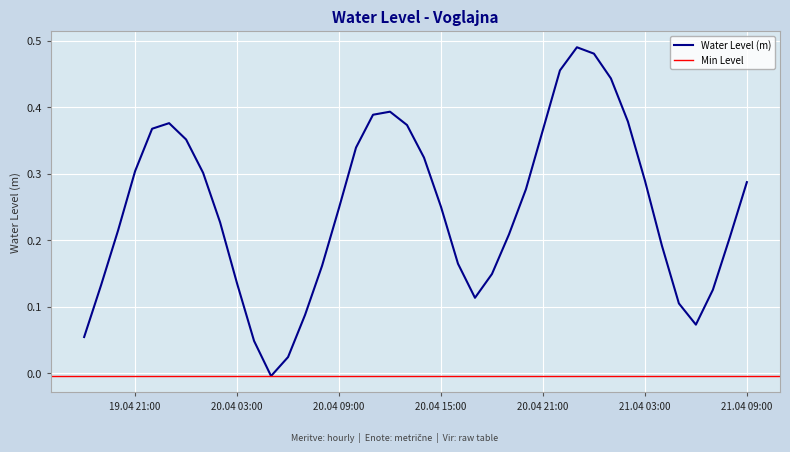

List the labels in order of value, smallest first.

2024-04-20 05:00:00, 2024-04-20 06:00:00, 2024-04-20 04:00:00, 2024-04-19 18:00:00, 2024-04-21 06:00:00, 2024-04-20 07:00:00, 2024-04-21 05:00:00, 2024-04-20 17:00:00, 2024-04-21 07:00:00, 2024-04-19 19:00:00, 2024-04-20 03:00:00, 2024-04-20 18:00:00, 2024-04-20 08:00:00, 2024-04-20 16:00:00, 2024-04-21 04:00:00, 2024-04-21 08:00:00, 2024-04-20 19:00:00, 2024-04-19 20:00:00, 2024-04-20 02:00:00, 2024-04-20 09:00:00, 2024-04-20 15:00:00, 2024-04-20 20:00:00, 2024-04-21 09:00:00, 2024-04-21 03:00:00, 2024-04-20 01:00:00, 2024-04-19 21:00:00, 2024-04-20 14:00:00, 2024-04-20 10:00:00, 2024-04-20 00:00:00, 2024-04-20 21:00:00, 2024-04-19 22:00:00, 2024-04-20 13:00:00, 2024-04-19 23:00:00, 2024-04-21 02:00:00, 2024-04-20 11:00:00, 2024-04-20 12:00:00, 2024-04-21 01:00:00, 2024-04-20 22:00:00, 2024-04-21 00:00:00, 2024-04-20 23:00:00